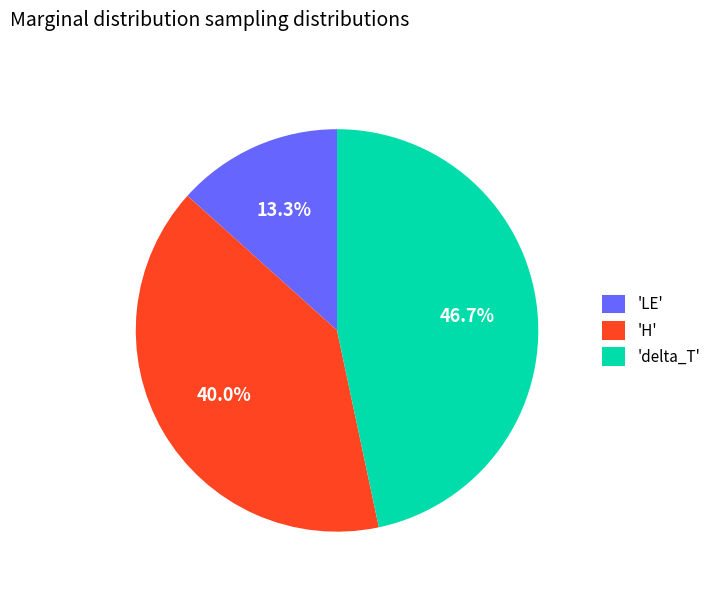

Is there any slice that represents more than half of the pie?

No